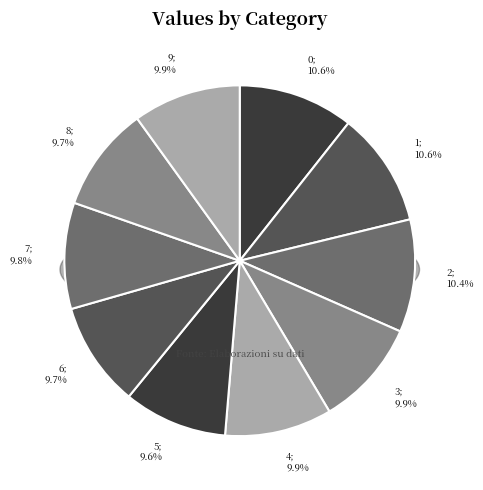

What percentage is the 8 slice, to the nearest percent?

10%